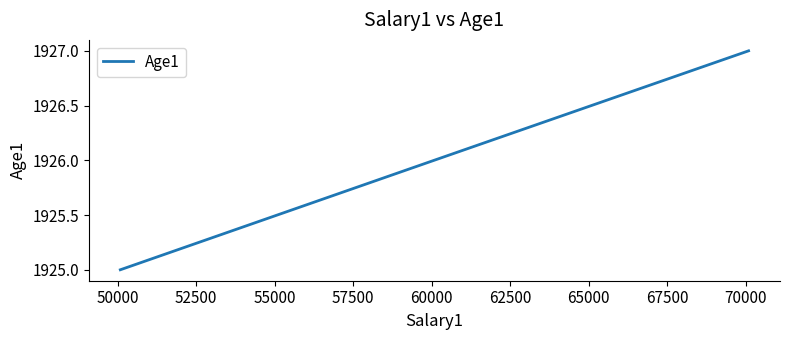

What is the smallest value displayed?

1925